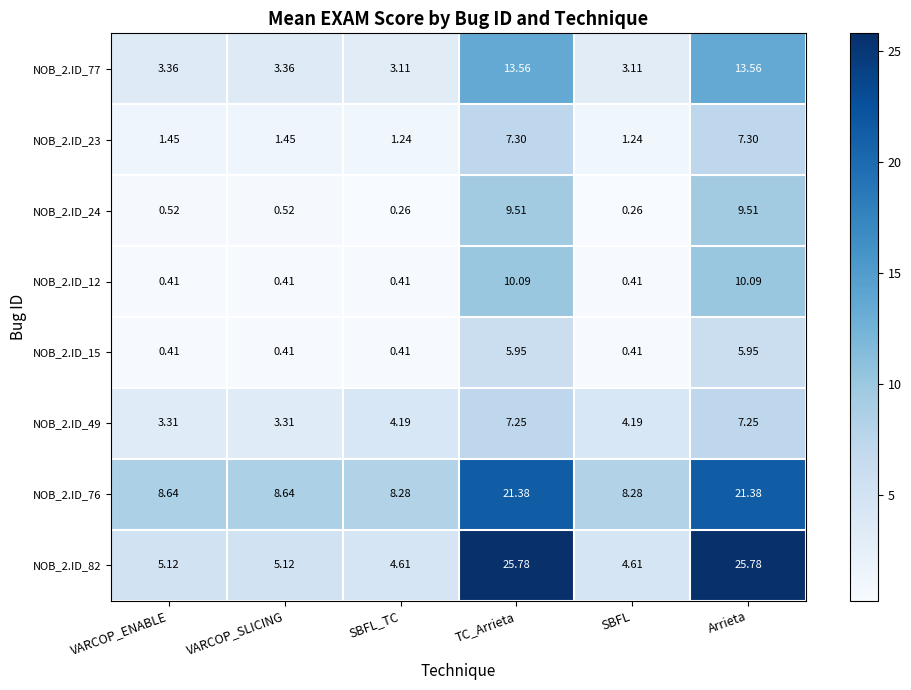

Is the value of NOB_2.ID_76 at VARCOP_SLICING greater than the value of NOB_2.ID_23 at SBFL_TC?

Yes